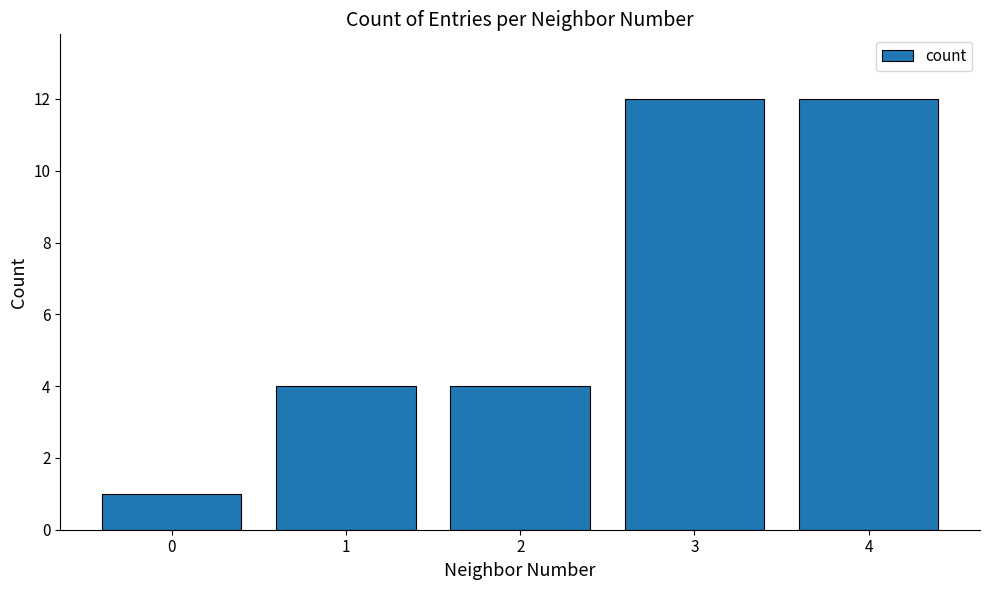

What is the difference between the second highest and second lowest values?

8